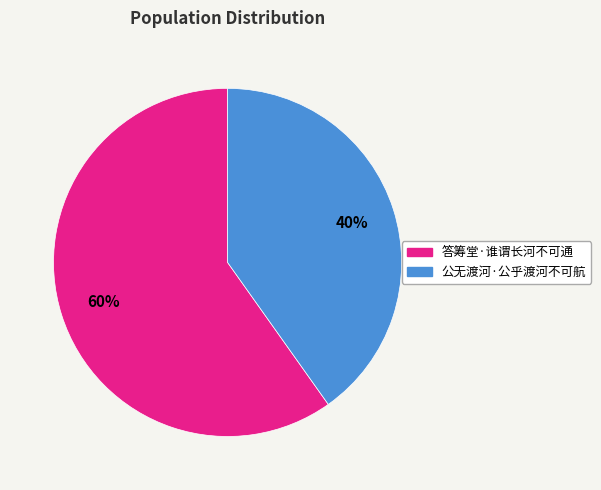

Approximately how many times larger is the value at 答筹堂·谁谓长河不可通 compared to 公无渡河·公乎渡河不可航?

1.5